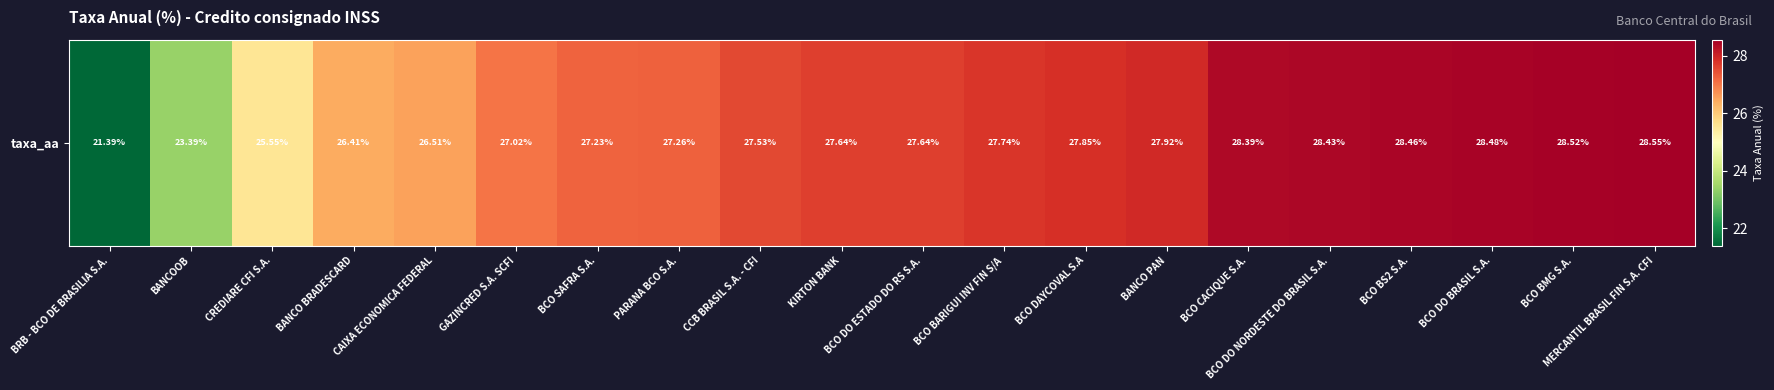

How many distinct data groups are displayed?

1